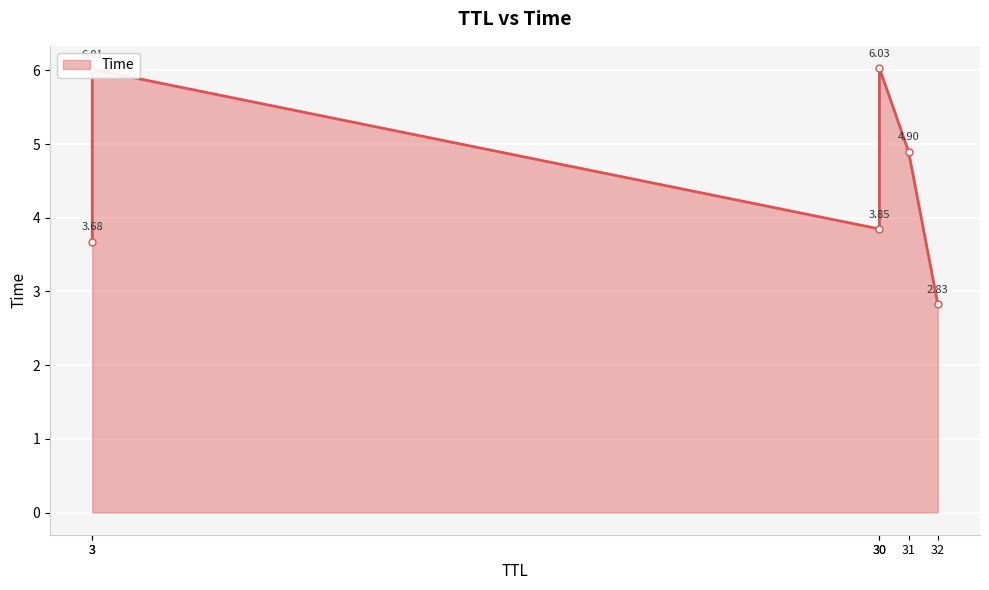

True or false: the data has more than 2 interior local peaks.

False